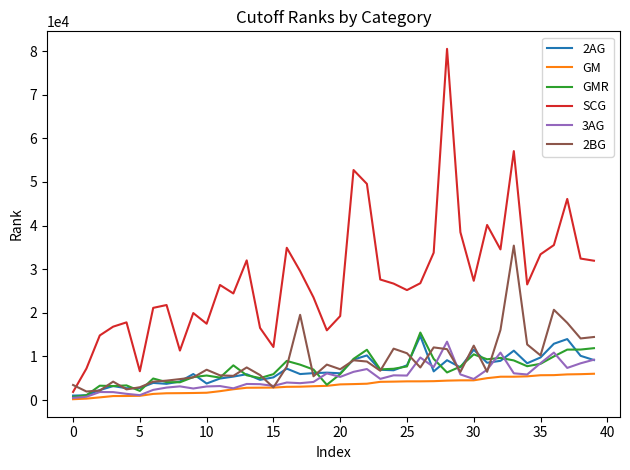

What is the difference between the maximum and minimum values in the 3AG series?

12886